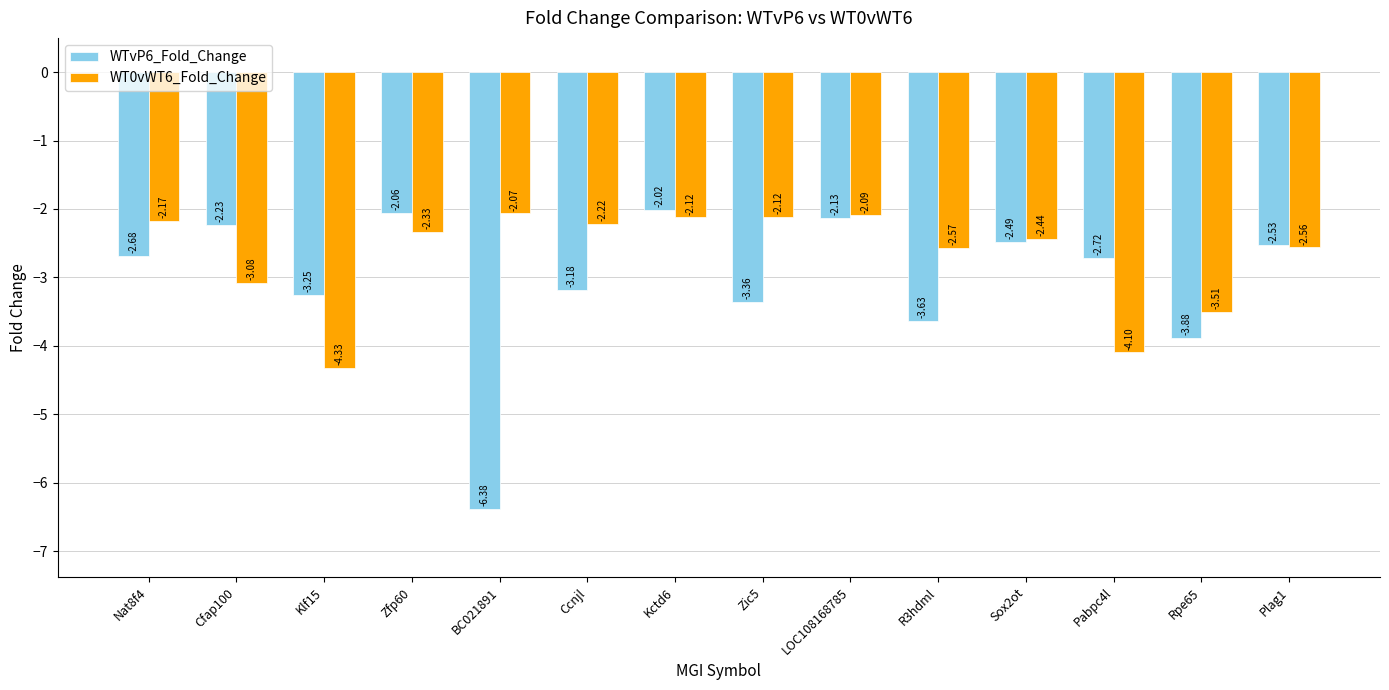

Which series has the widest spread of values?

WTvP6_Fold_Change